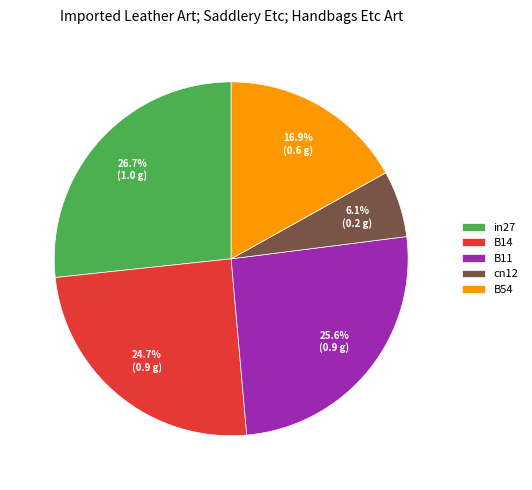

Count the number of slices in the pie.

5